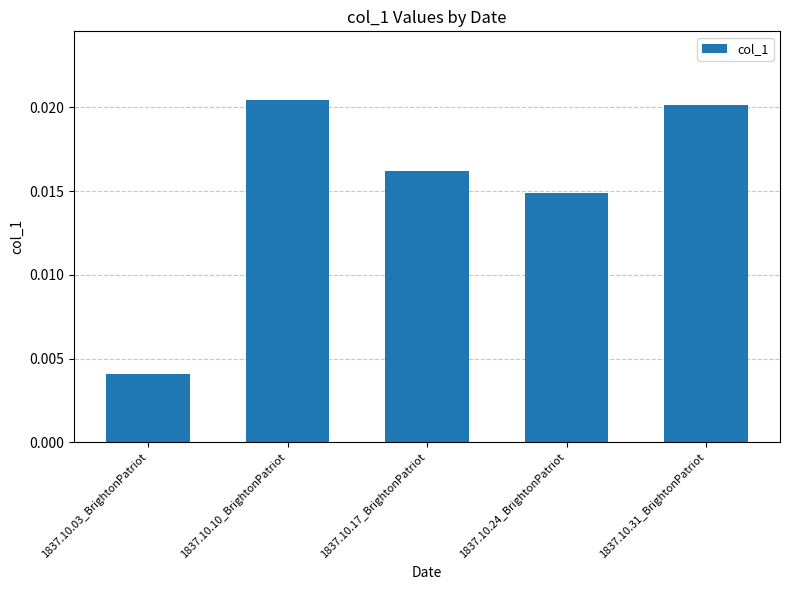

Rank the categories by value from highest to lowest.

1837.10.10_BrightonPatriot, 1837.10.31_BrightonPatriot, 1837.10.17_BrightonPatriot, 1837.10.24_BrightonPatriot, 1837.10.03_BrightonPatriot